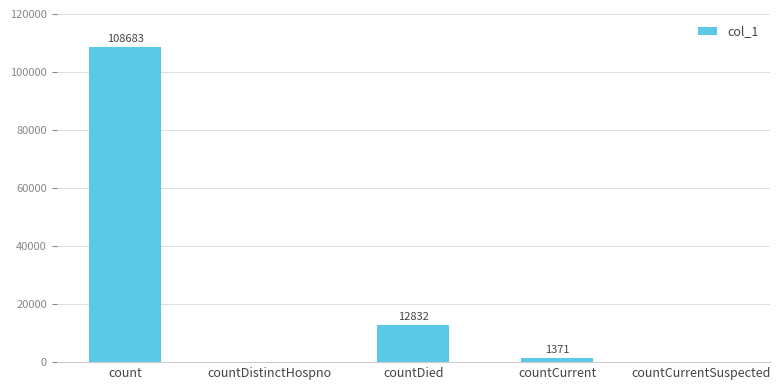

Which label corresponds to the largest value in the chart?

count